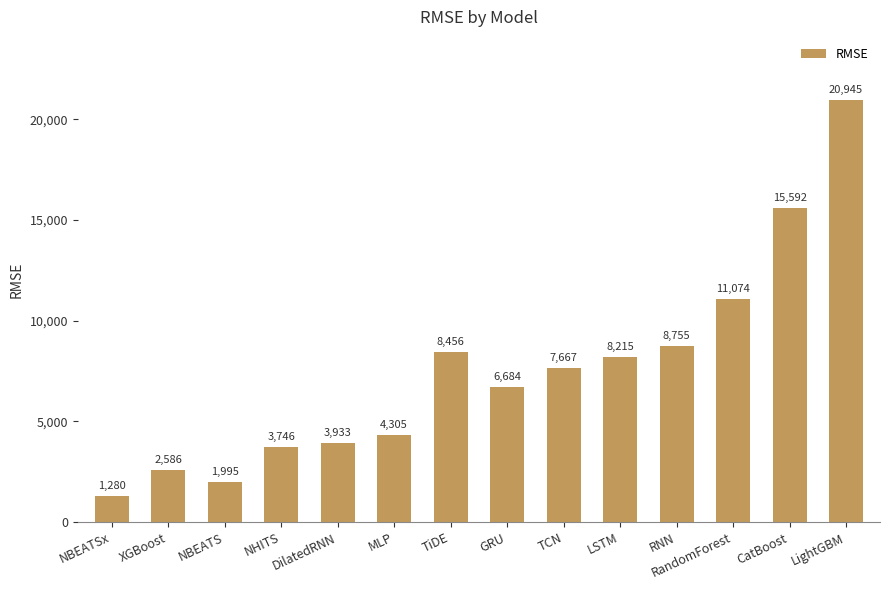

What is the greatest value displayed?

20944.6